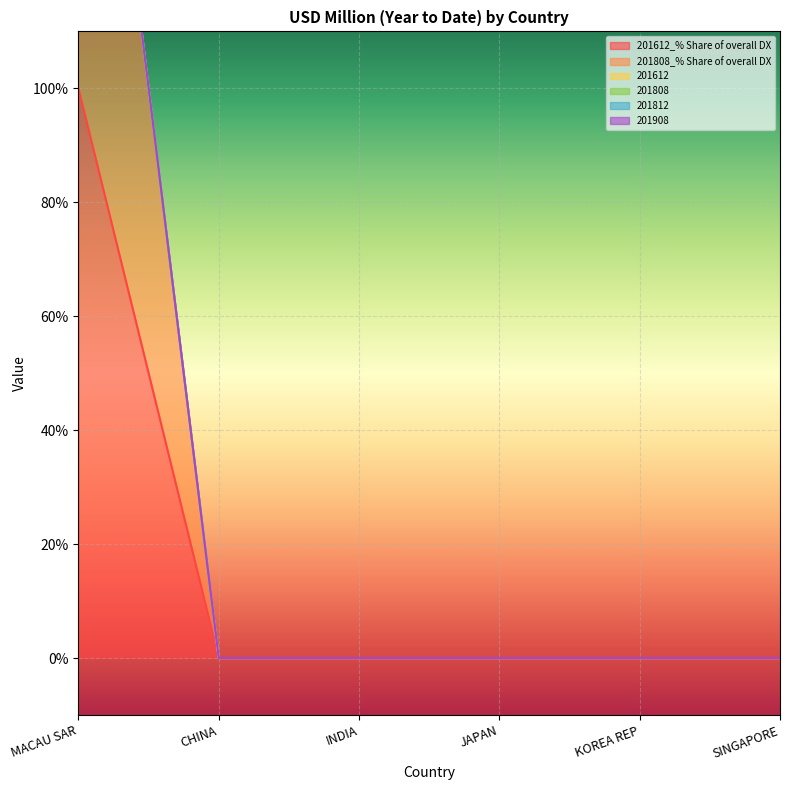

Is the value of 201612_% Share of overall DX at MACAU SAR greater than the value of 201808 at KOREA REP?

Yes